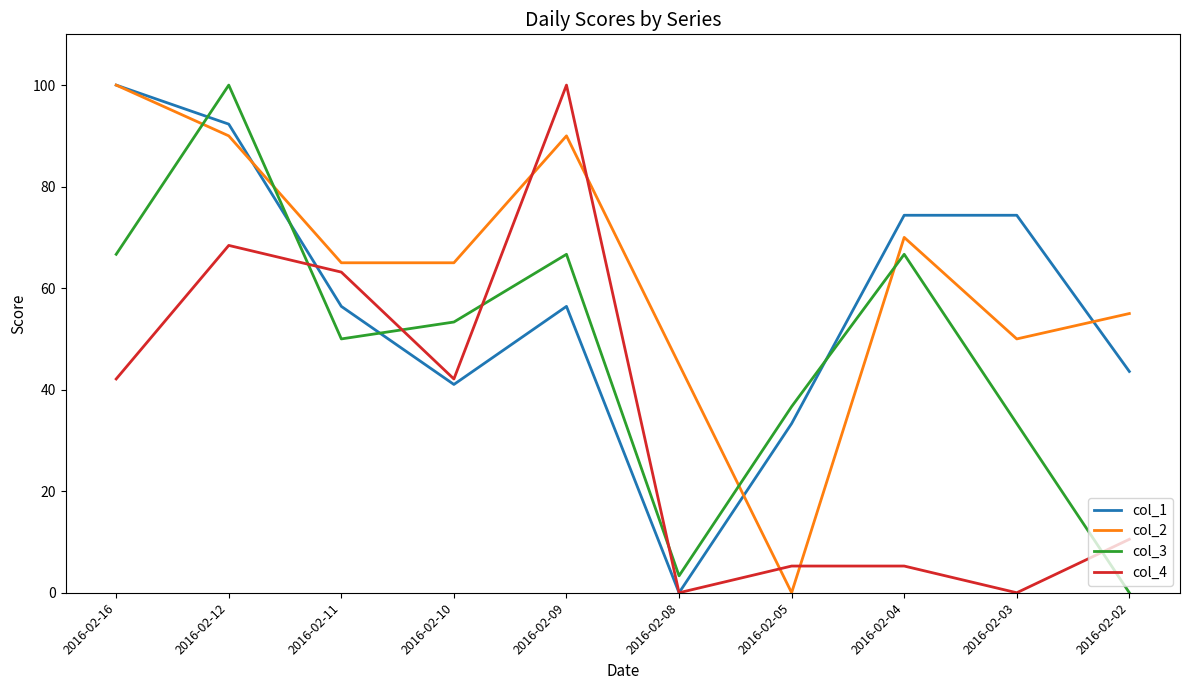

Is it true that col_2 equals 0.0 at 2016-02-05?

True